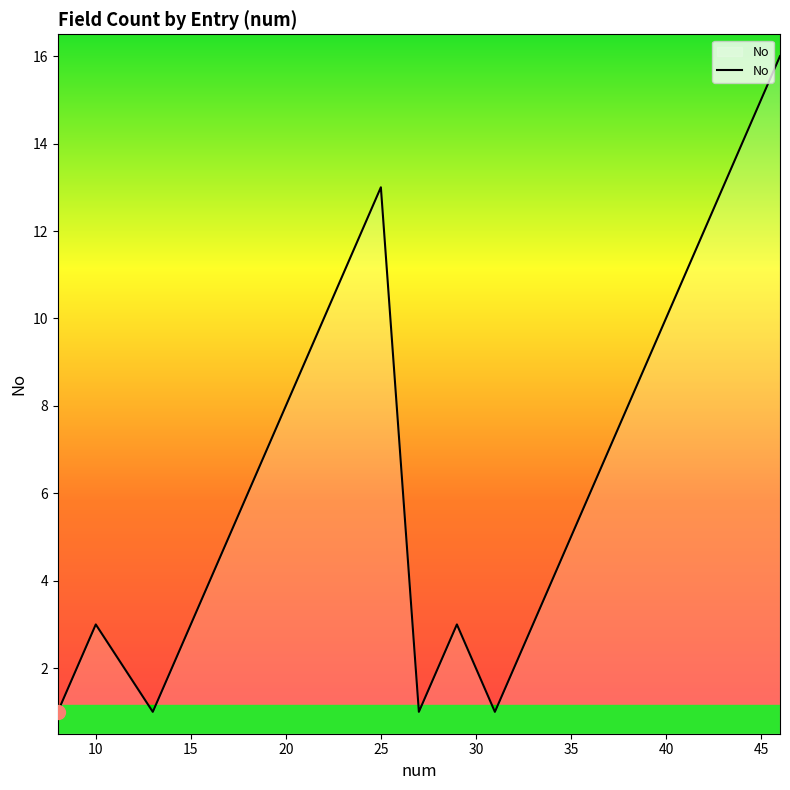

What is the difference between the maximum and minimum values?

15